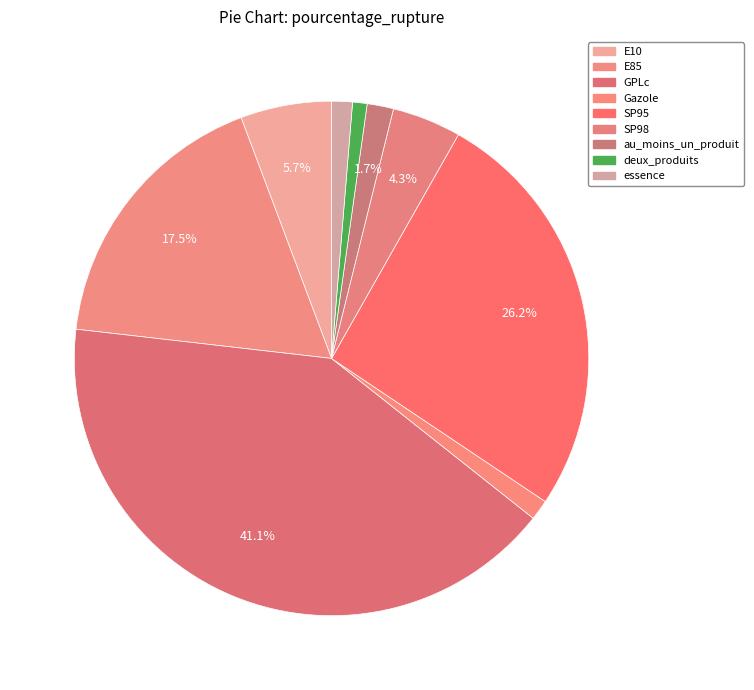

Which slice is the largest?

GPLc